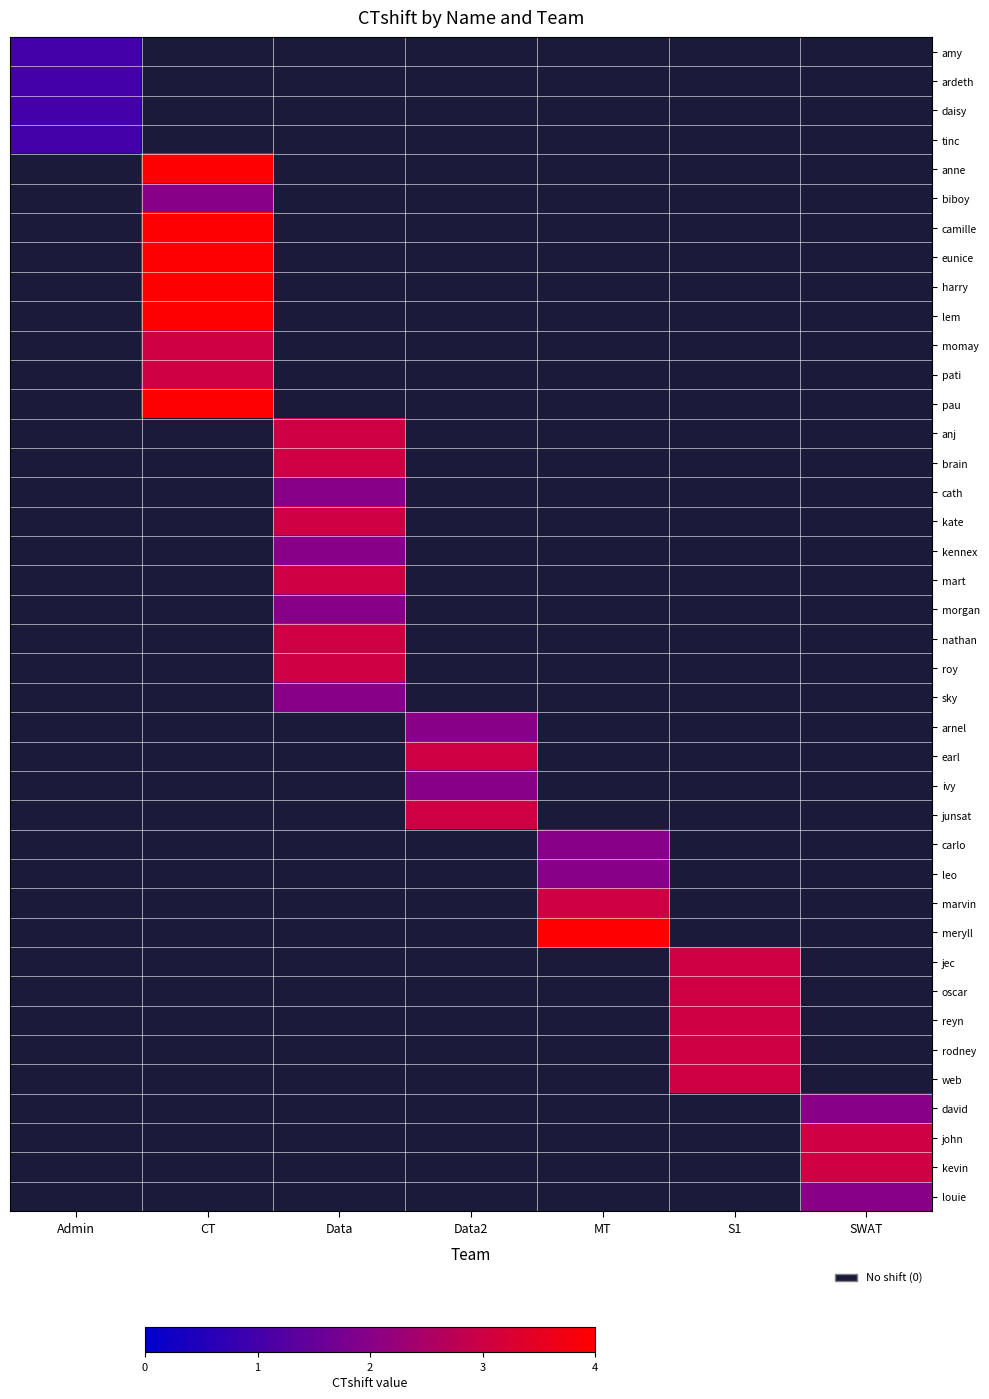

True or false: eunice has a value of -2 at MT.

False